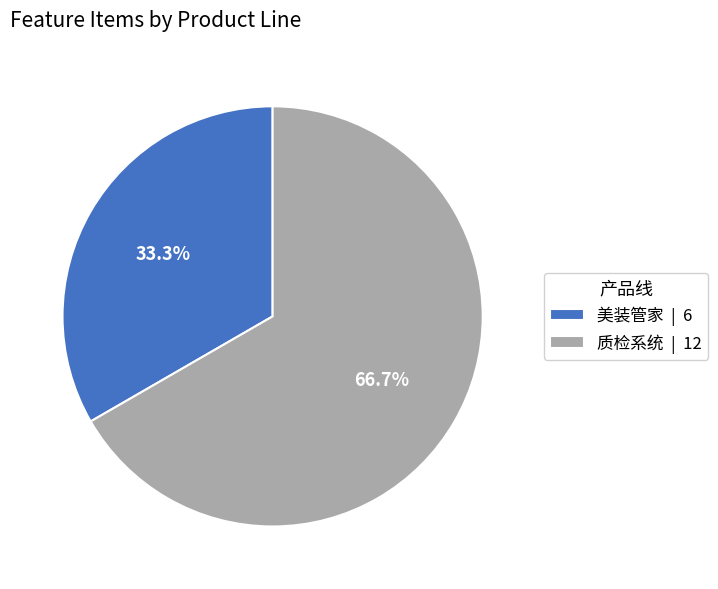

Which slice is the largest?

质检系统